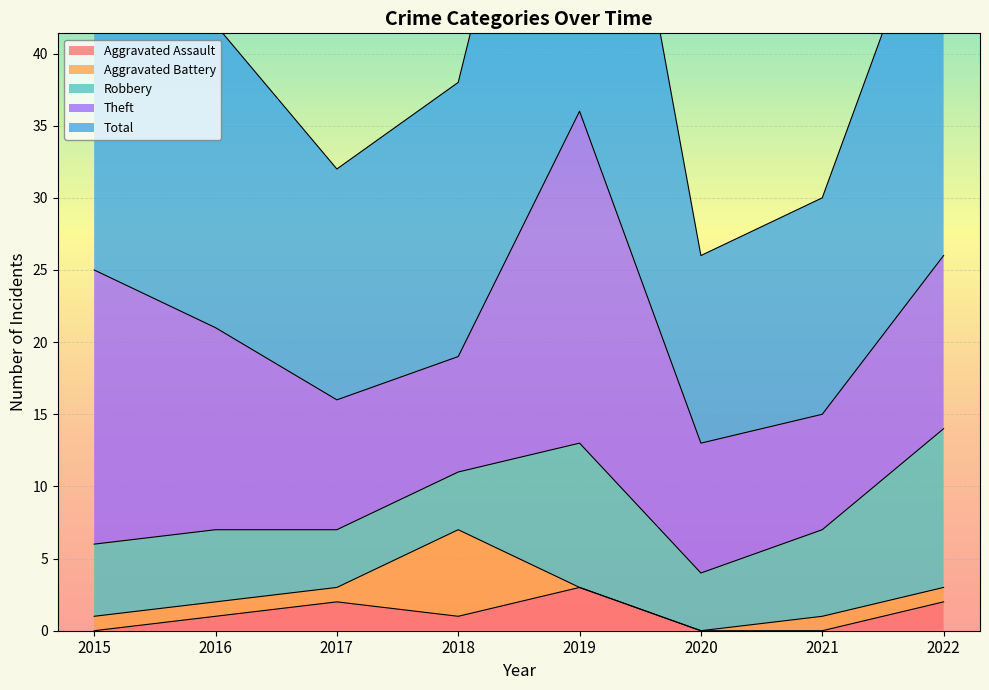

Reading left to right, extract all data points from this chart.

Aggravated Assault: 0	1	2	1	3	0	0	2
Aggravated Battery: 1	1	1	6	0	0	1	1
Robbery: 5	5	4	4	10	4	6	11
Theft: 19	14	9	8	23	9	8	12
Total: 25	21	16	19	36	13	15	27